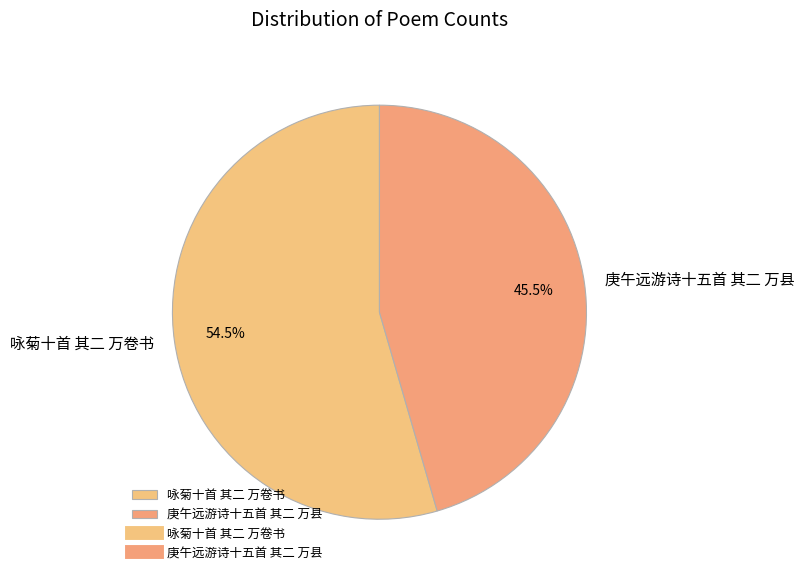

True or false: 庚午远游诗十五首 其二 万县 accounts for 37% of the total.

False